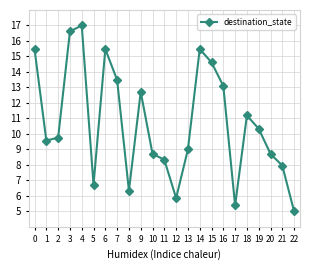

What is the difference between the maximum and minimum values?

12.0